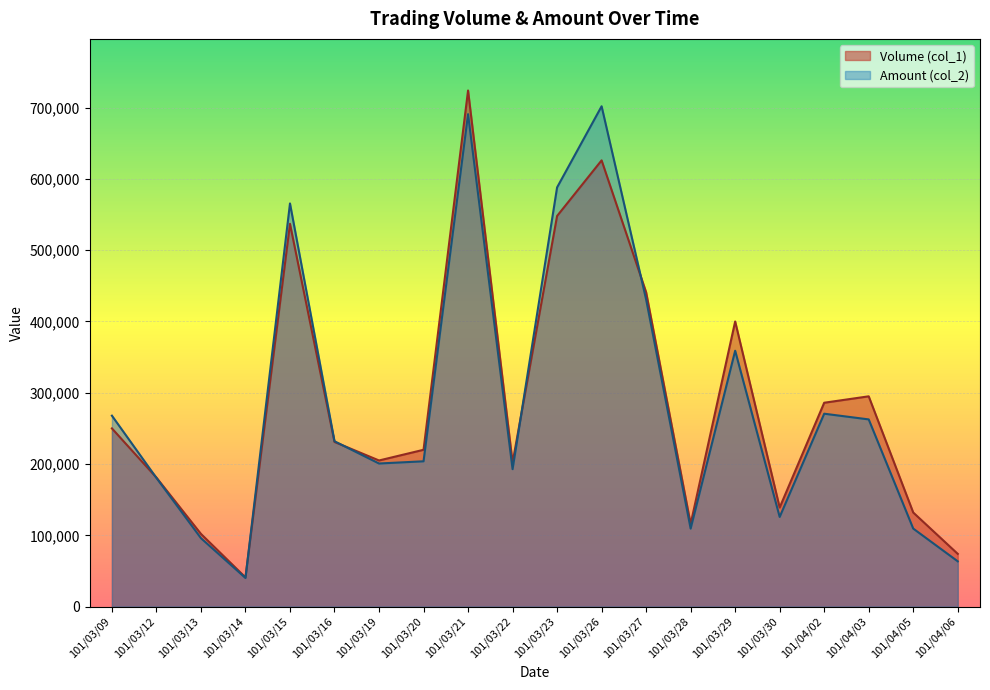

Which series changed the most between 101/03/14 and 101/03/19?

Volume (col_1)